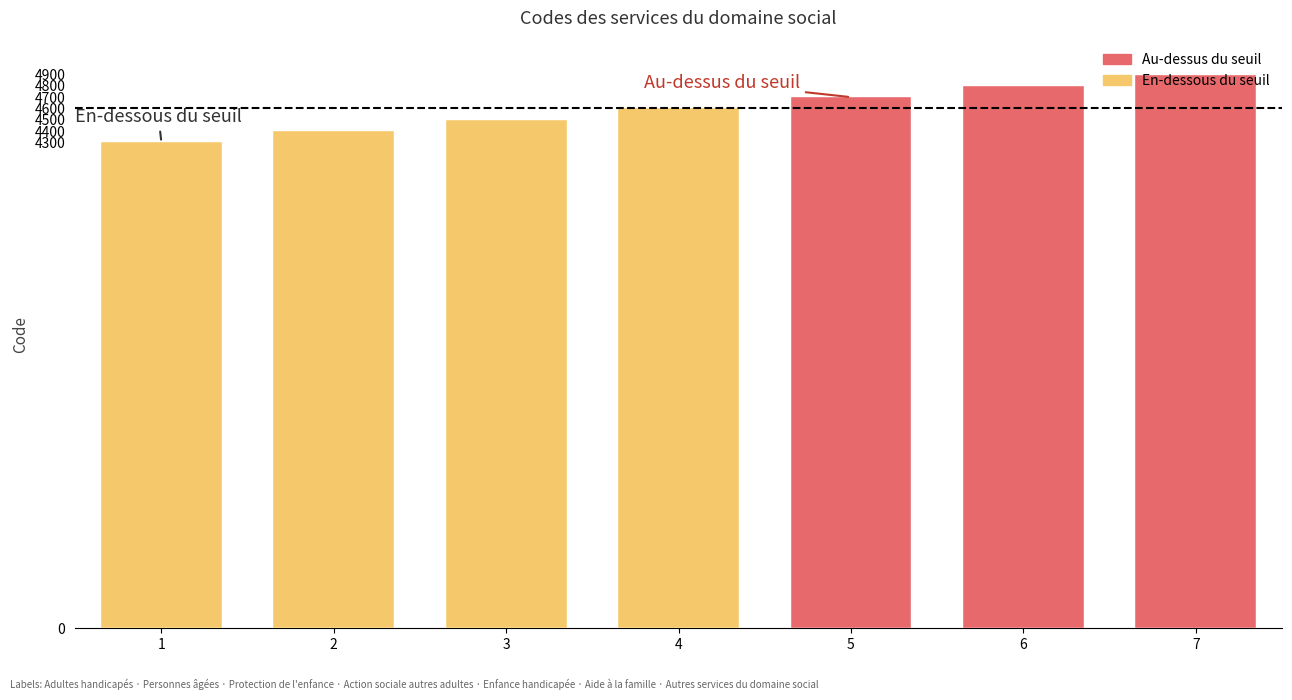

What is the difference between the maximum and minimum values?

600